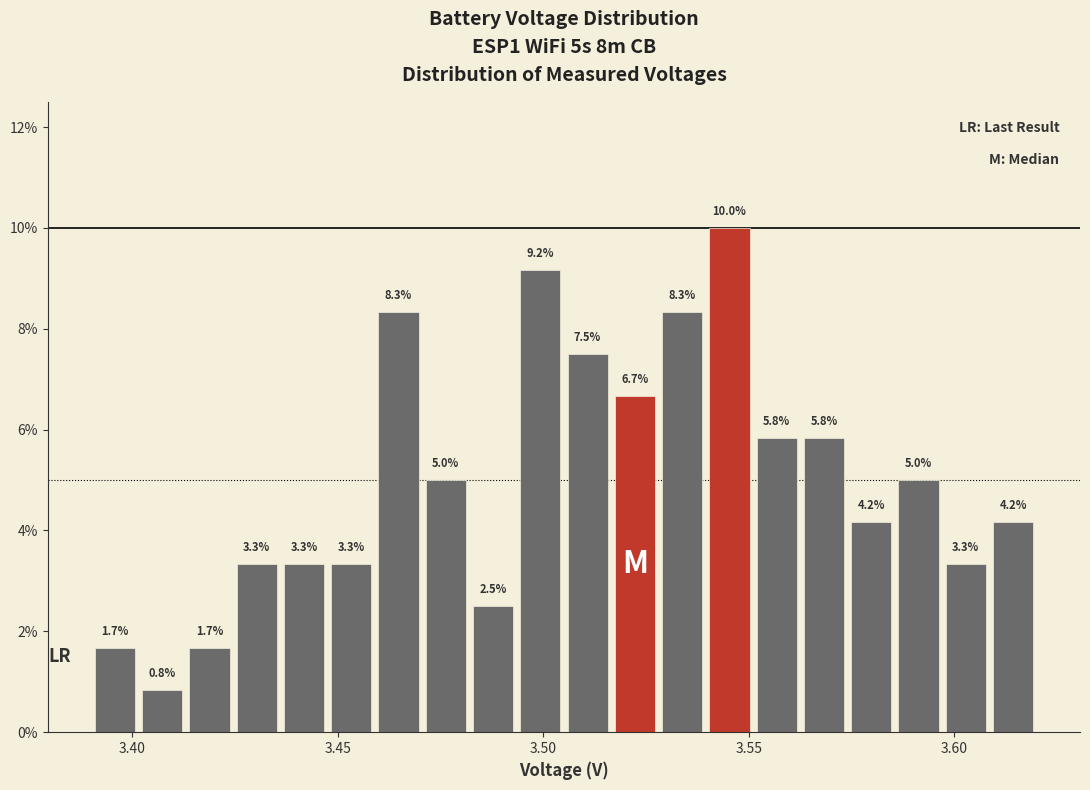

Read against the x-axis, roughly where is the centre of the tallest bar?

3.545